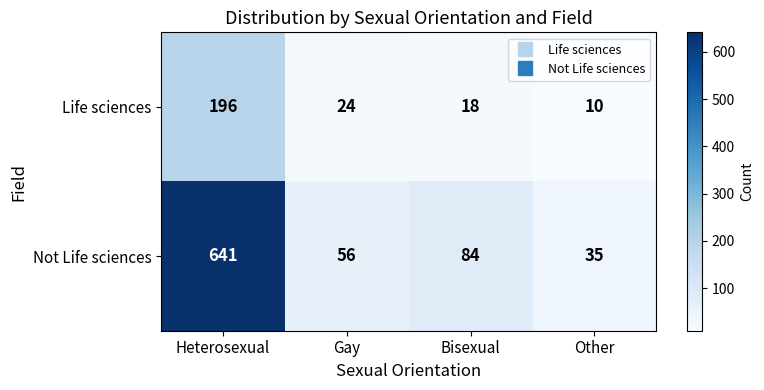

What is the highest value of the Life sciences series?

196